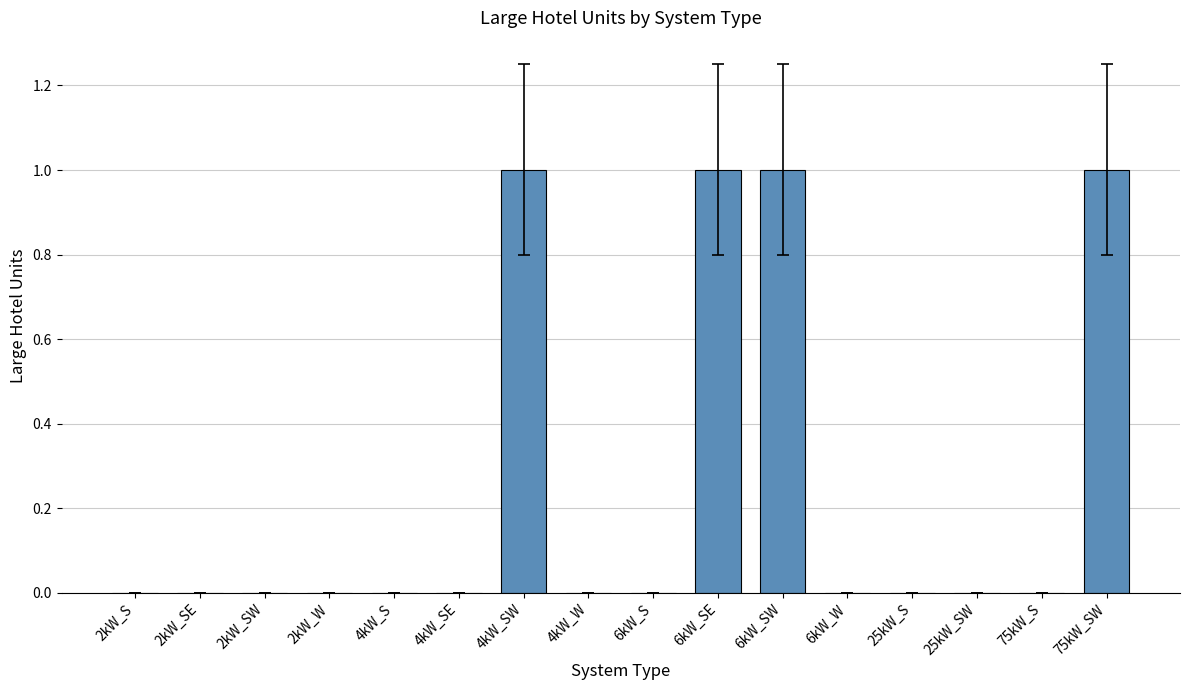

What is the change in value from 4kW_S to 4kW_SW?

+1